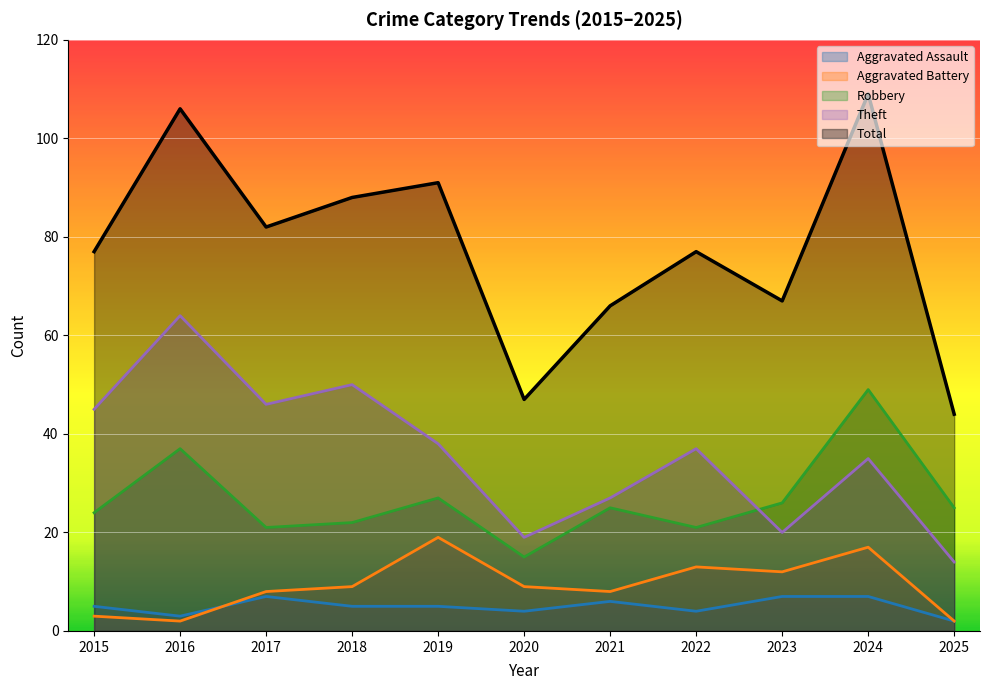

Where is the first local maximum for Robbery?

2016